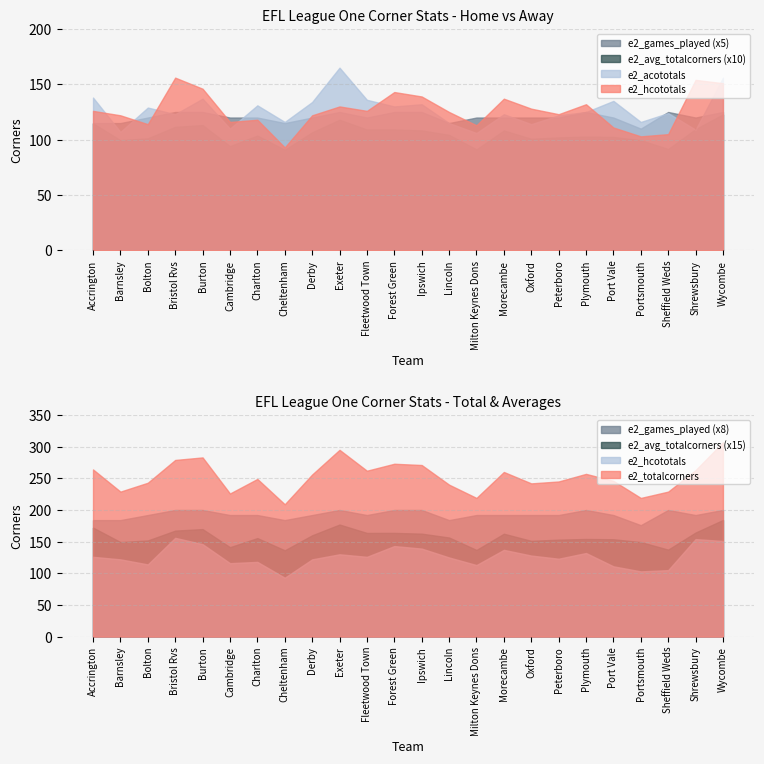

What is the minimum value shown in the chart?

9.1